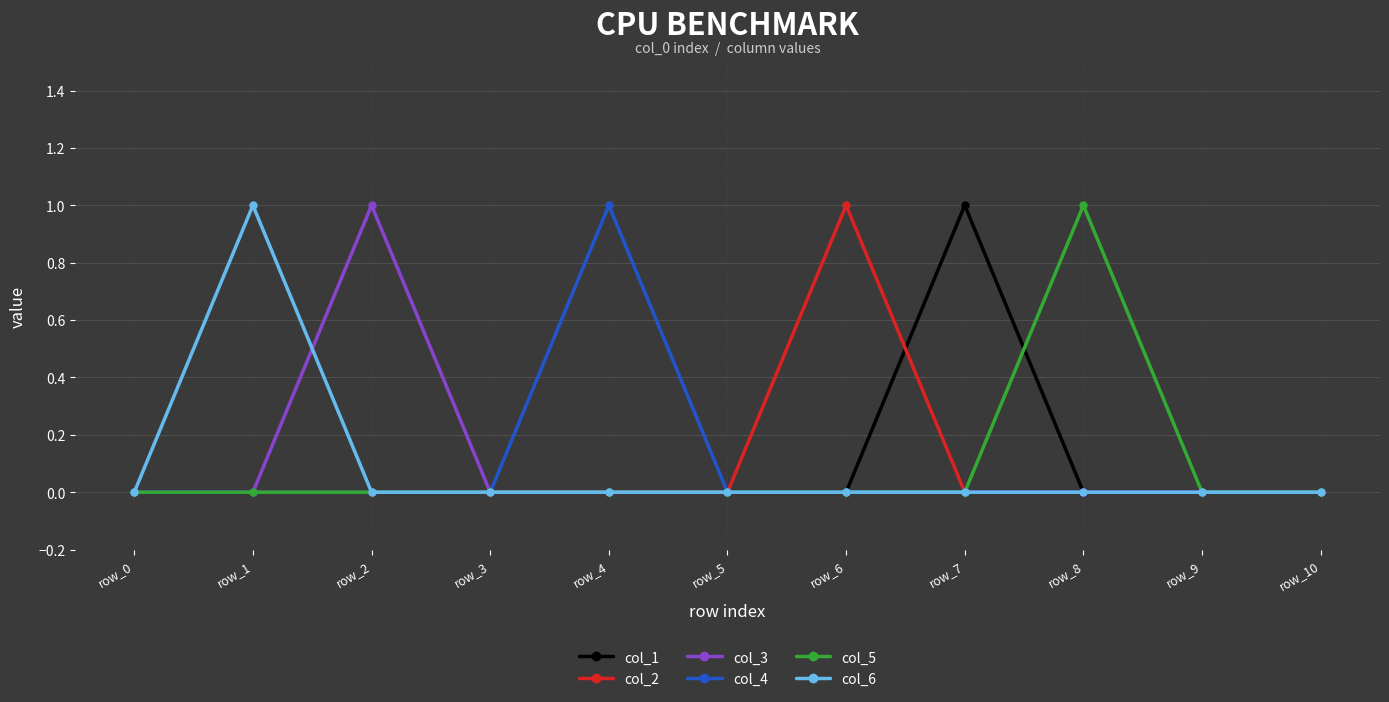

True or false: col_3 has a value of 0 at row_9.

True